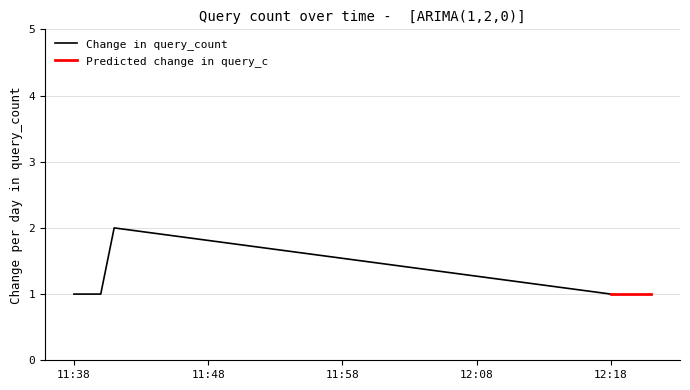

The chart shows a value of 1 at 2019-05-06 11:38:00. True or false?

False